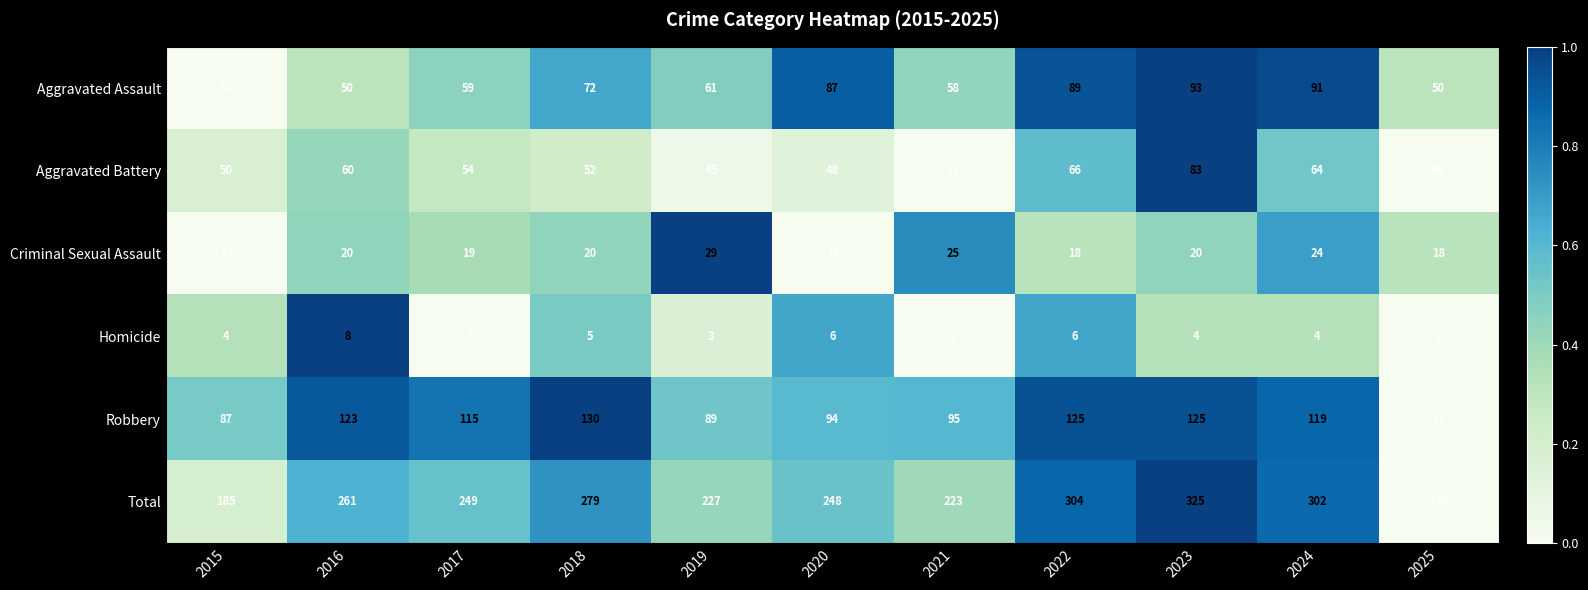

How many distinct data groups are displayed?

6